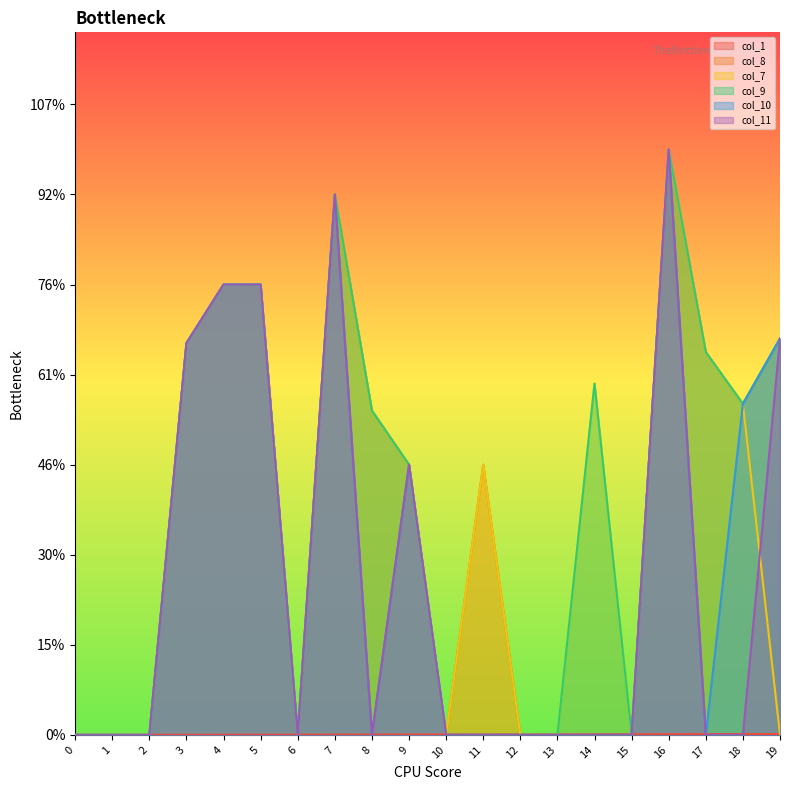

Reading left to right, extract all data points from this chart.

col_1: 0=0	1=1	2=2	3=3	4=4	5=5	6=6	7=7	8=8	9=9	10=10	11=11	12=12	13=13	14=14	15=15	16=16	17=17	18=18	19=19
col_8: 0=0	1=0	2=0	3=8700	4=10000	5=10000	6=0	7=12000	8=7200	9=6000	10=0	11=6000	12=0	13=0	14=0	15=0	16=13000	17=8500	18=7350	19=8800
col_7: 0=0	1=0	2=0	3=8700	4=10000	5=10000	6=0	7=12000	8=7200	9=6000	10=0	11=6000	12=0	13=0	14=7800	15=0	16=13000	17=8500	18=7350	19=0
col_9: 0=0	1=0	2=0	3=8700	4=10000	5=10000	6=0	7=12000	8=7200	9=6000	10=0	11=0	12=0	13=0	14=7800	15=0	16=13000	17=8500	18=7350	19=8800
col_10: 0=0	1=0	2=0	3=8700	4=10000	5=10000	6=0	7=12000	8=0	9=6000	10=0	11=0	12=0	13=0	14=0	15=0	16=13000	17=0	18=7350	19=8800
col_11: 0=0	1=0	2=0	3=8700	4=10000	5=10000	6=0	7=12000	8=0	9=6000	10=0	11=0	12=0	13=0	14=0	15=0	16=13000	17=0	18=0	19=8800